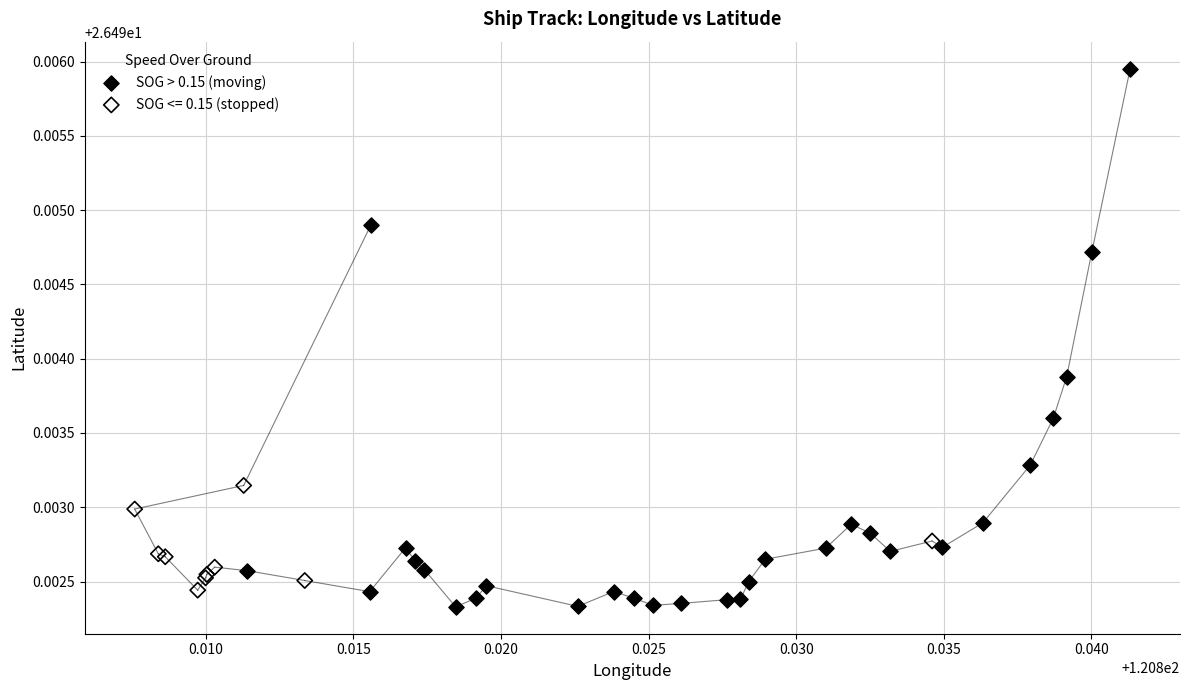

Which series reaches the maximum Y coordinate?

SOG > 0.15 (moving)